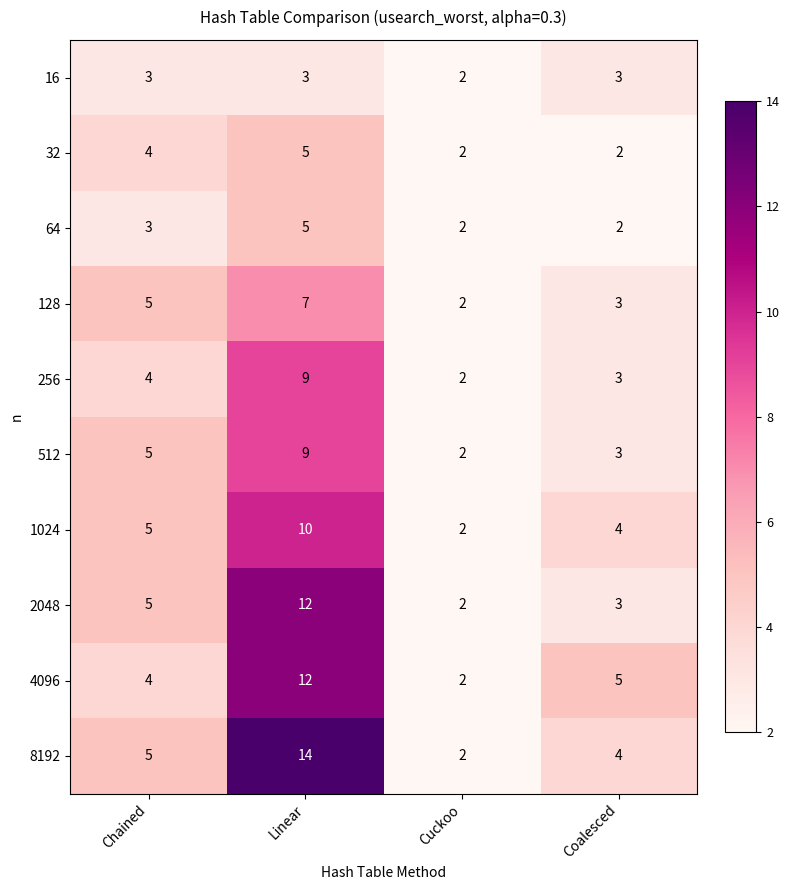

How many 64 values are between 2 and 5?

4